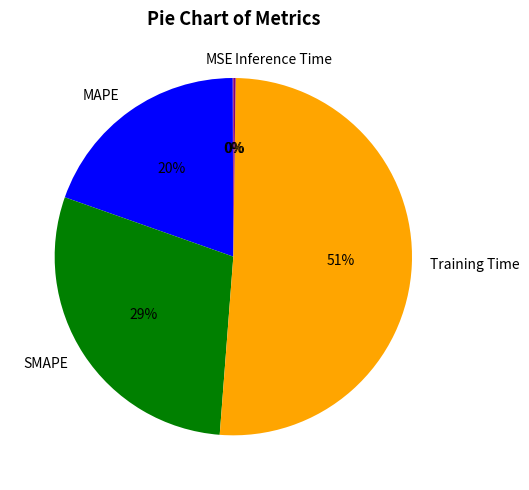

Which category has the biggest portion of the pie?

Training Time